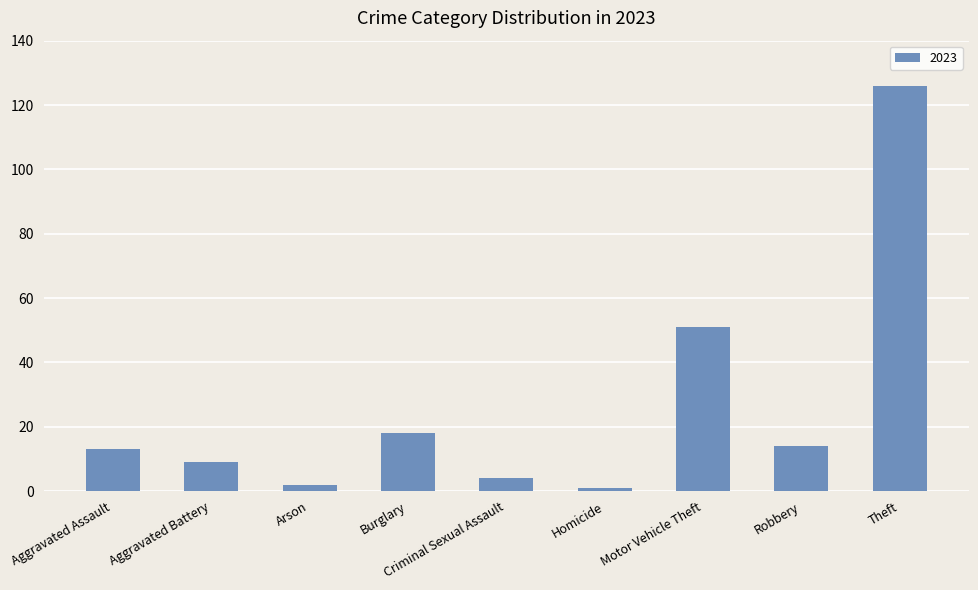

The chart shows a value of 9 at Aggravated Battery. True or false?

True